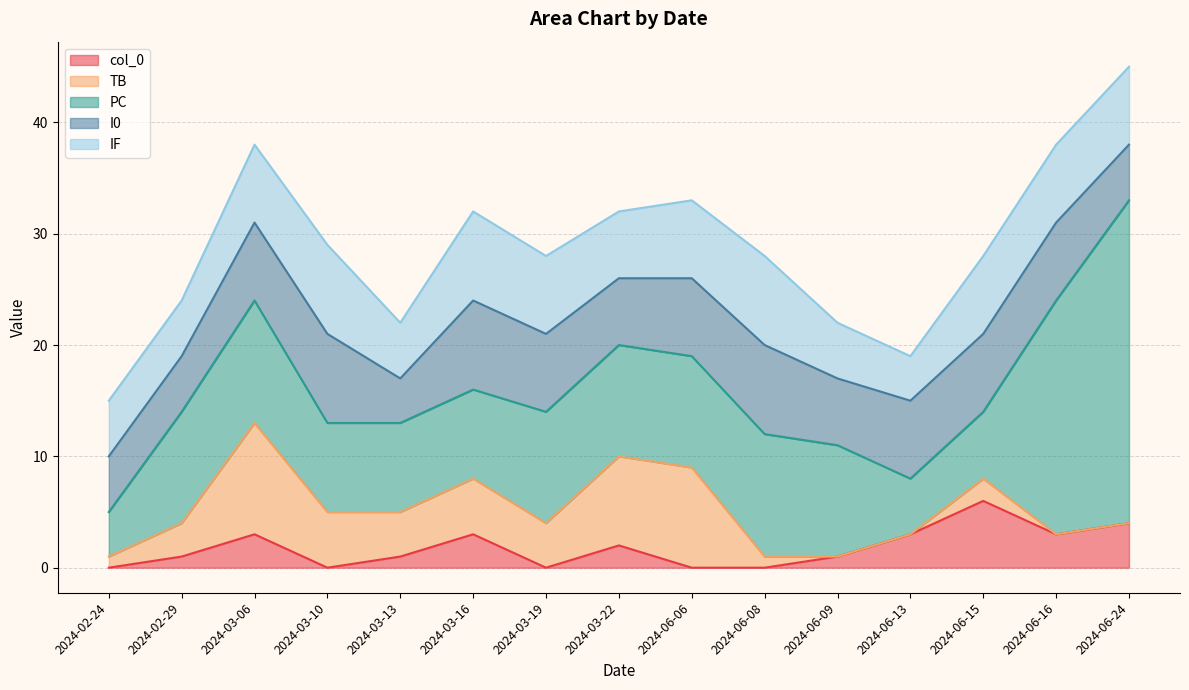

The PC series shows 4 at 2024-03-16. True or false?

False